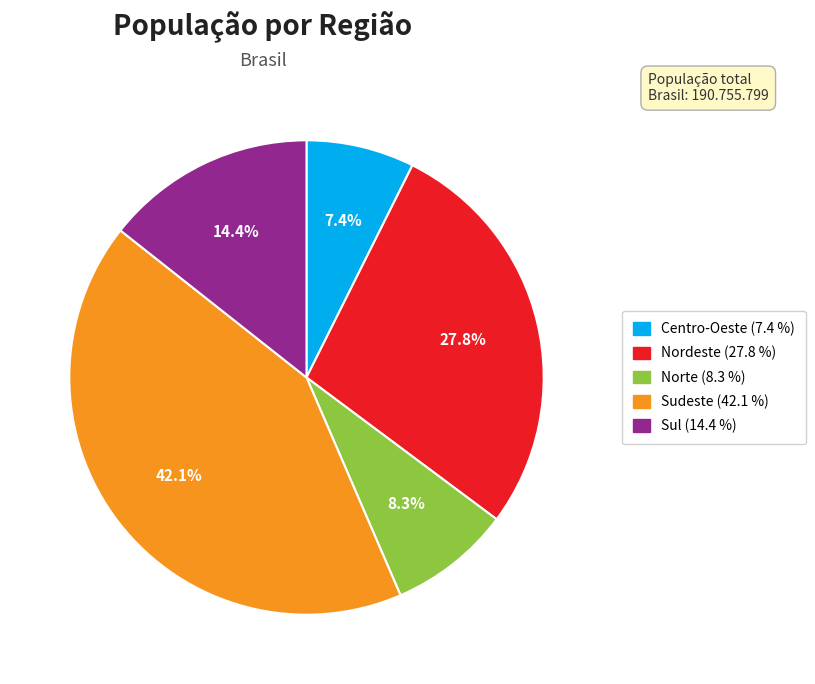

What is the ratio of the value at Norte to the value at Nordeste?

0.3